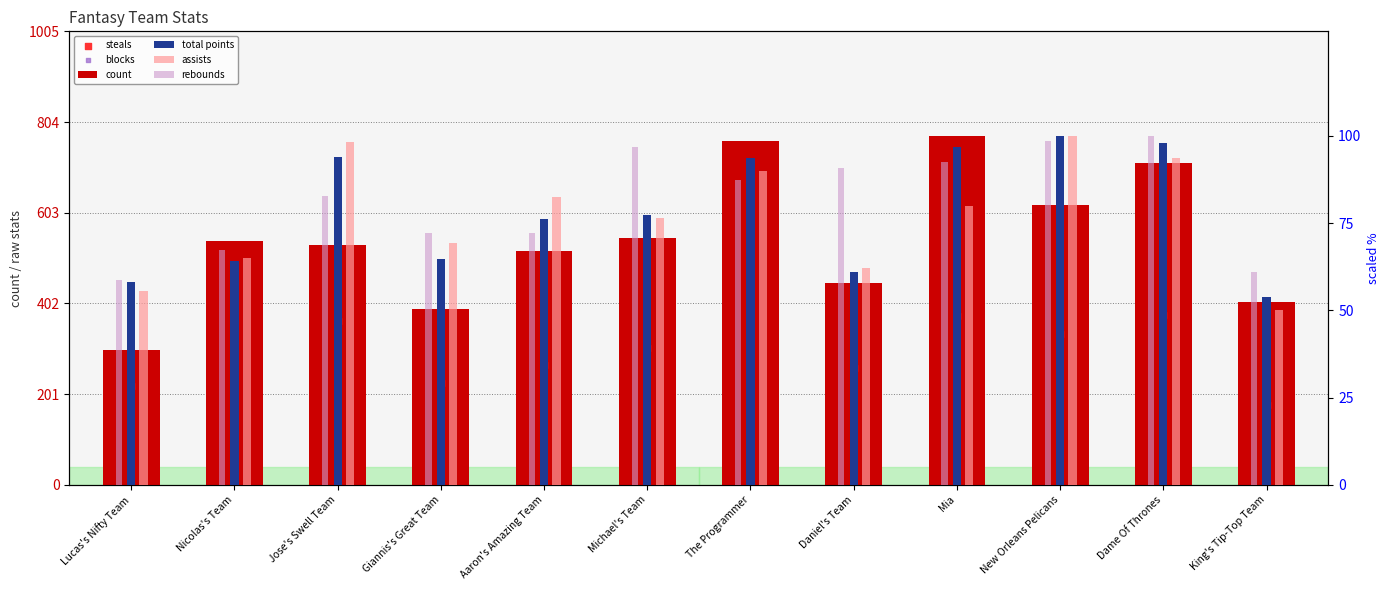

Which series contains the highest Y value?

count